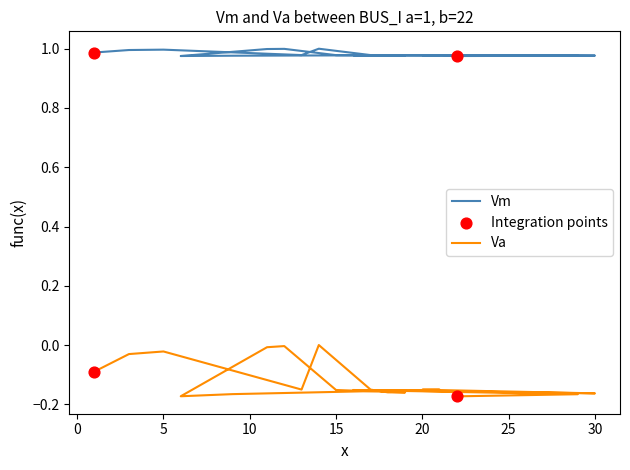

Is the value of Vm at 20 greater than the value of Va at 7?

Yes